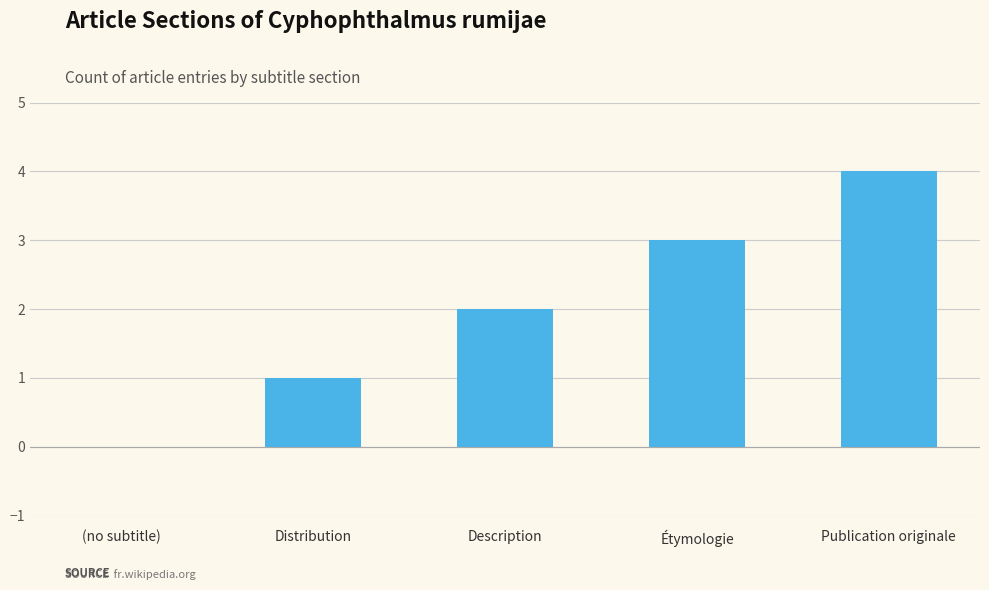

Is it true that the value at Distribution is 1?

True